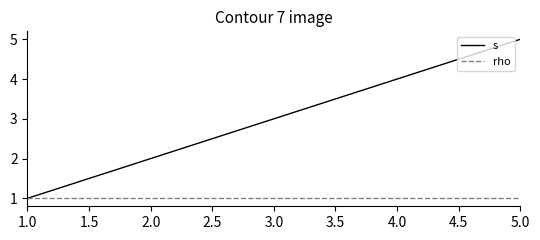

True or false: s has a value of 1 at 4.0.

False